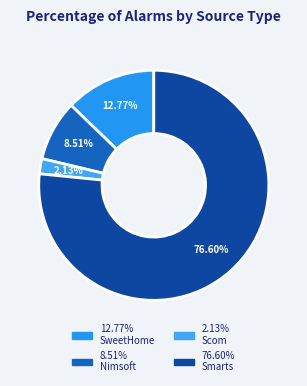

How many segments does this pie chart have?

4